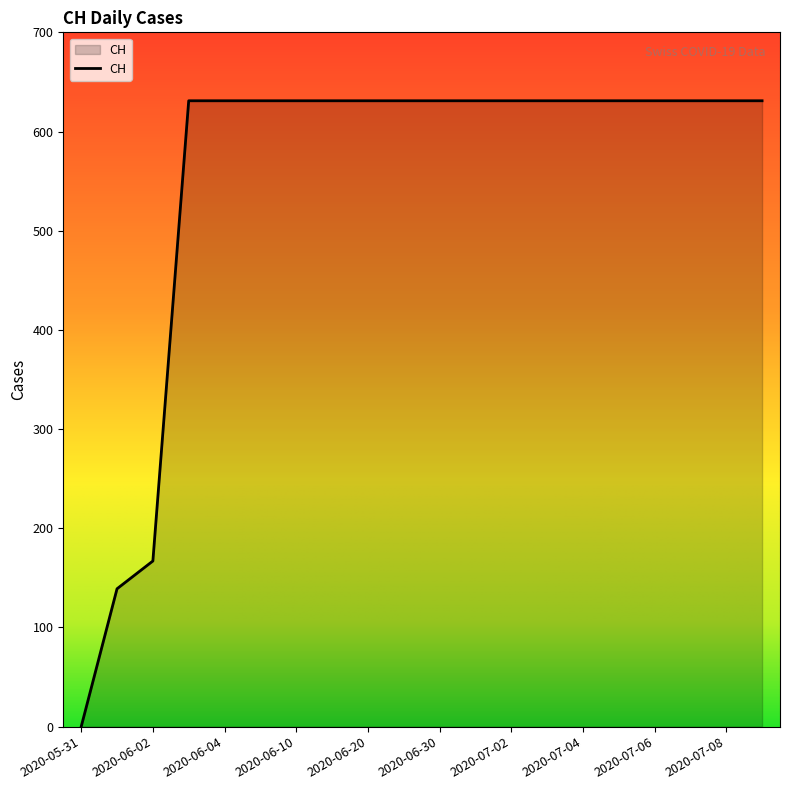

Does the chart have visible grid lines?

No